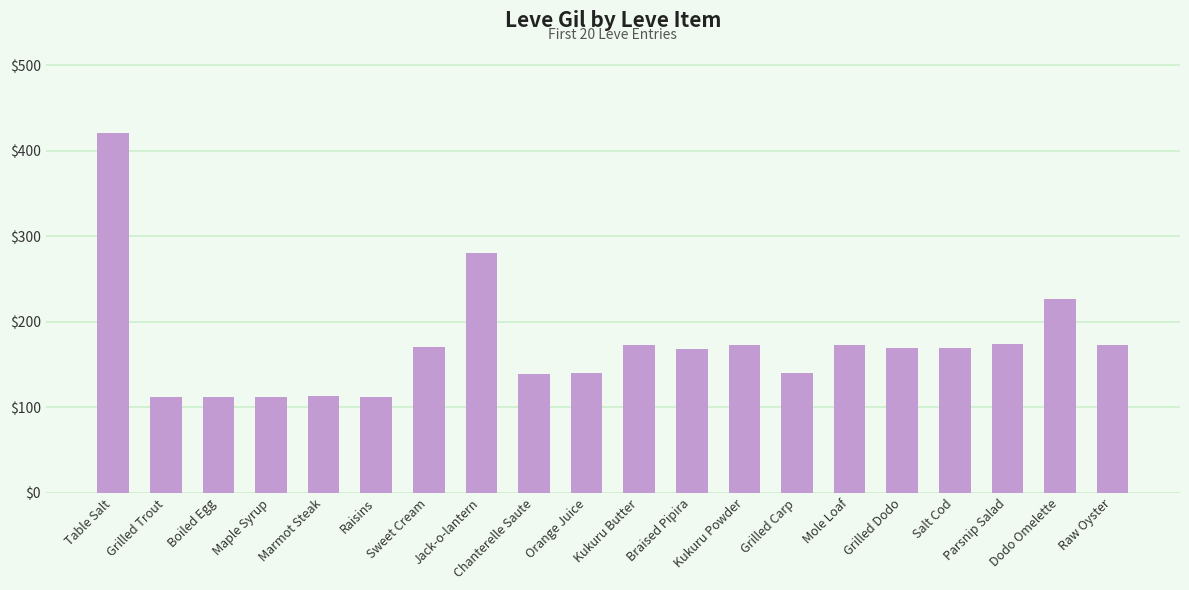

What is the average value?

172